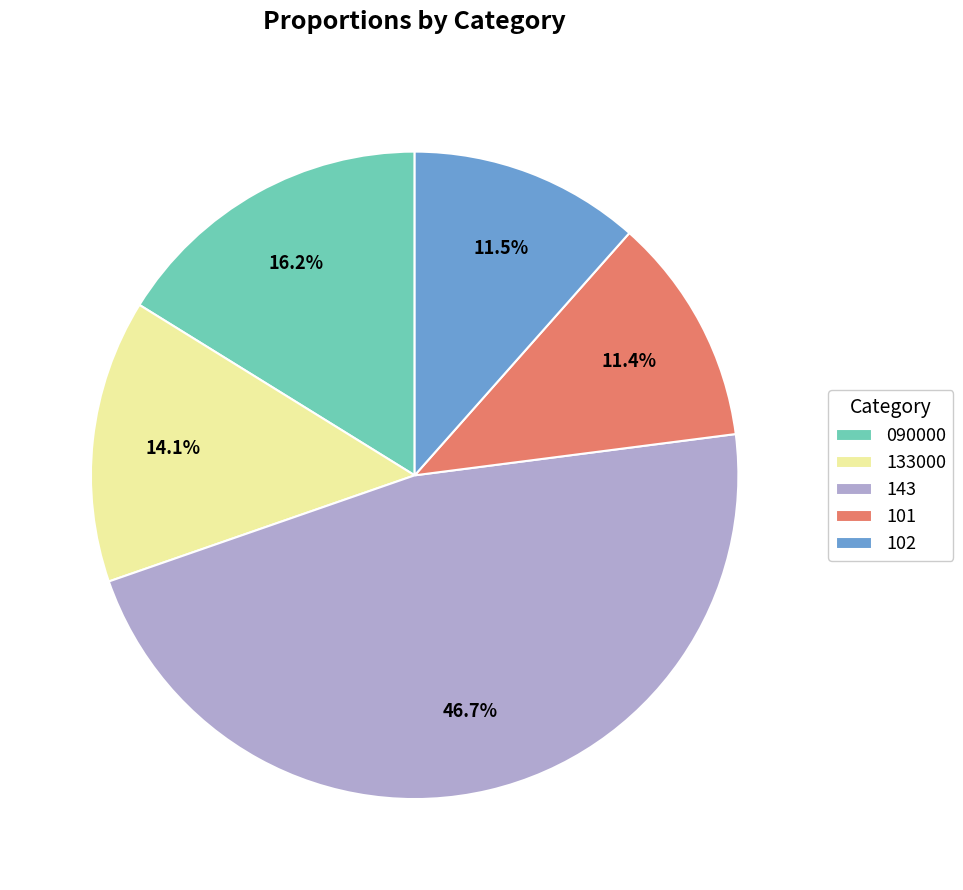

Is there any slice that represents more than half of the pie?

No